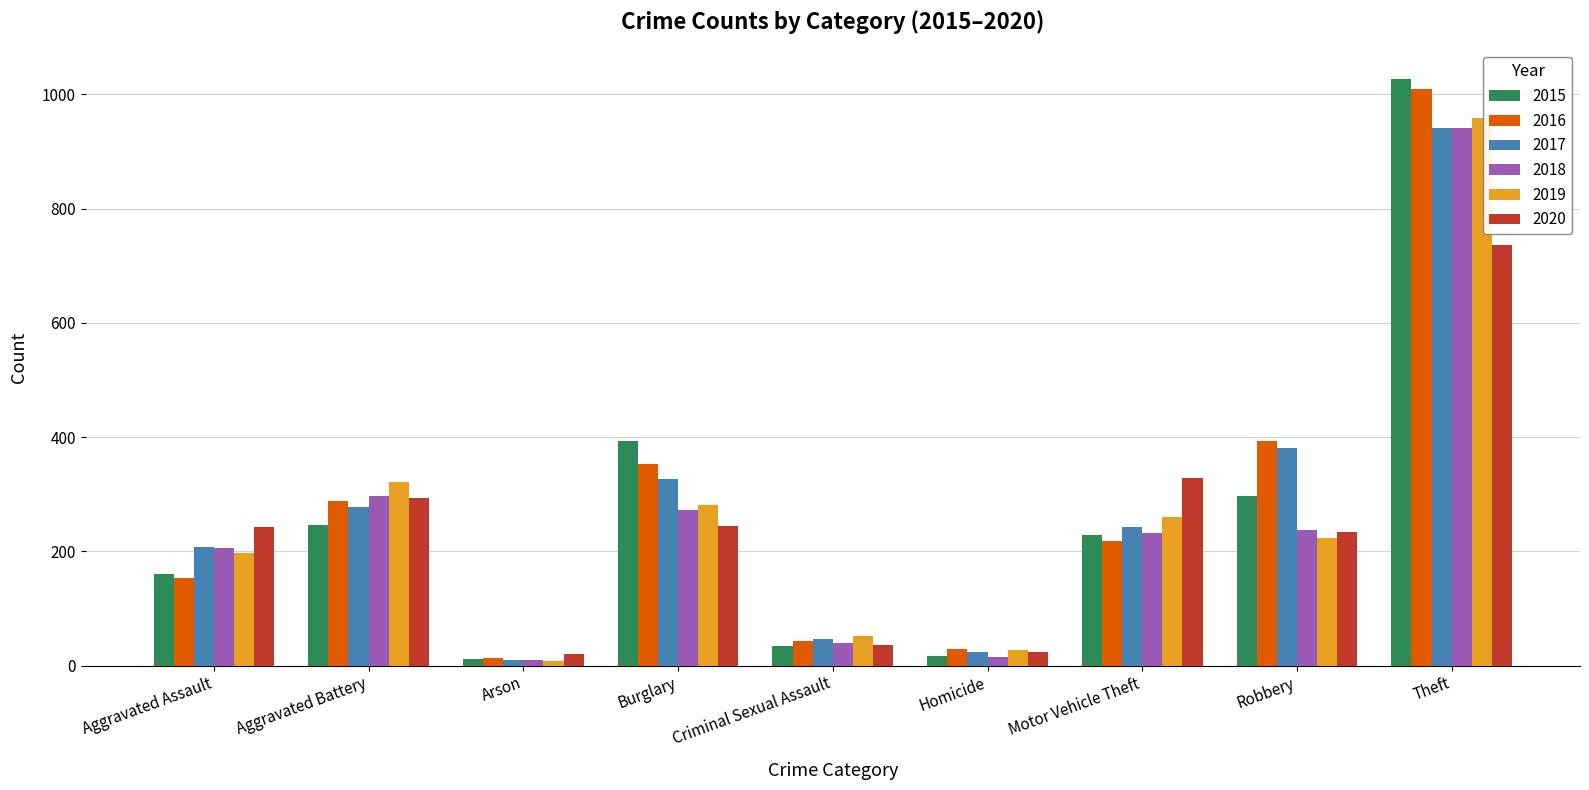

Are the bars horizontal?

No